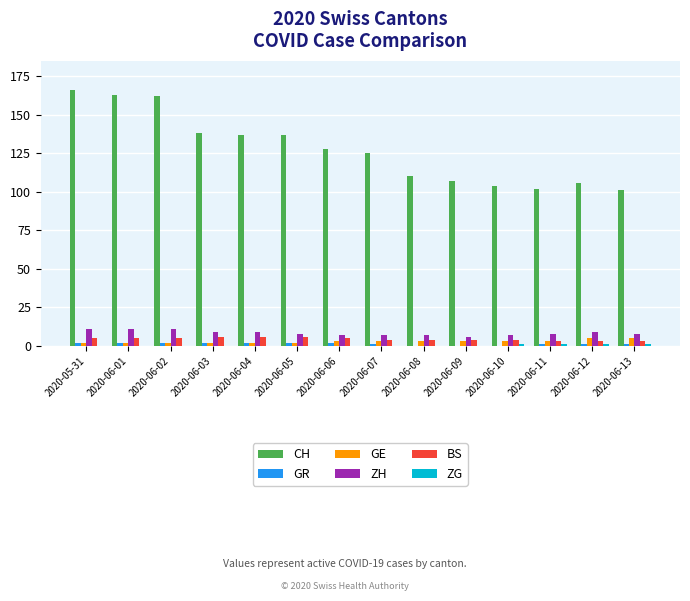

Read the ZH value at 2020-06-09.

6